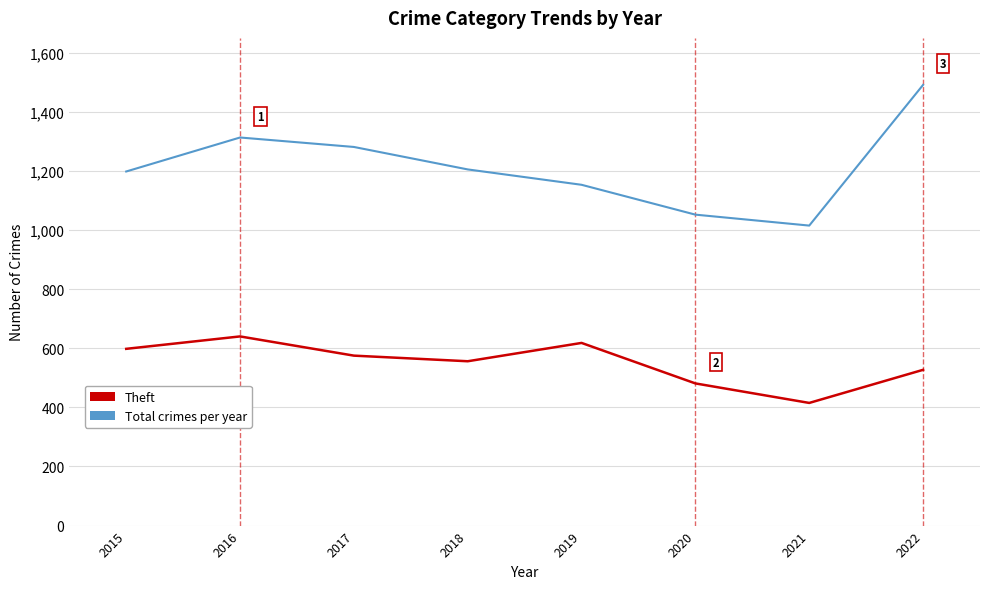

Between 2017 and 2021, which series saw the biggest shift?

Total crimes per year